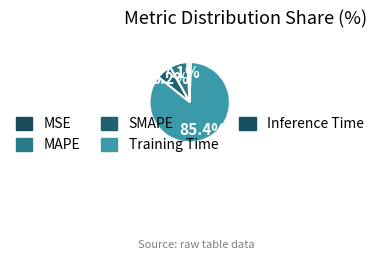

Which category has the biggest portion of the pie?

Training Time